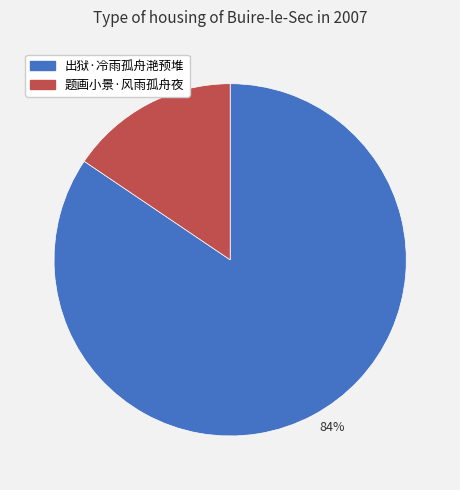

How many segments does this pie chart have?

2